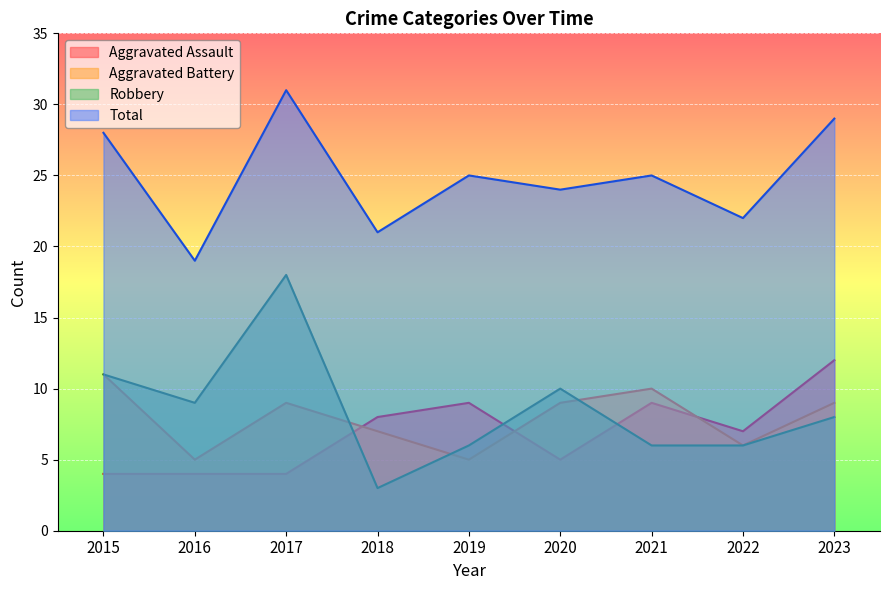

What is the difference between the Total values at 2019 and 2017?

6